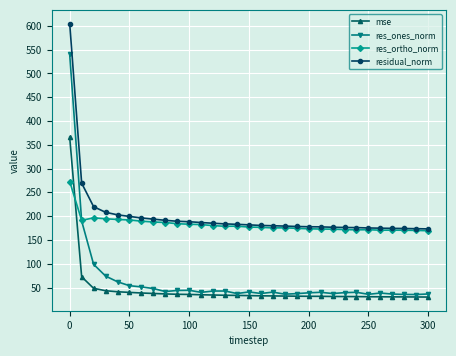

List the series in order of their peak value, lowest first.

res_ortho_norm, mse, res_ones_norm, residual_norm